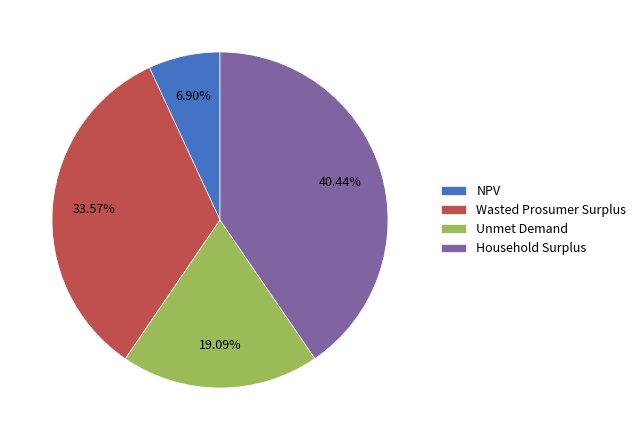

The Unmet Demand slice represents 29% of the pie. True or false?

False